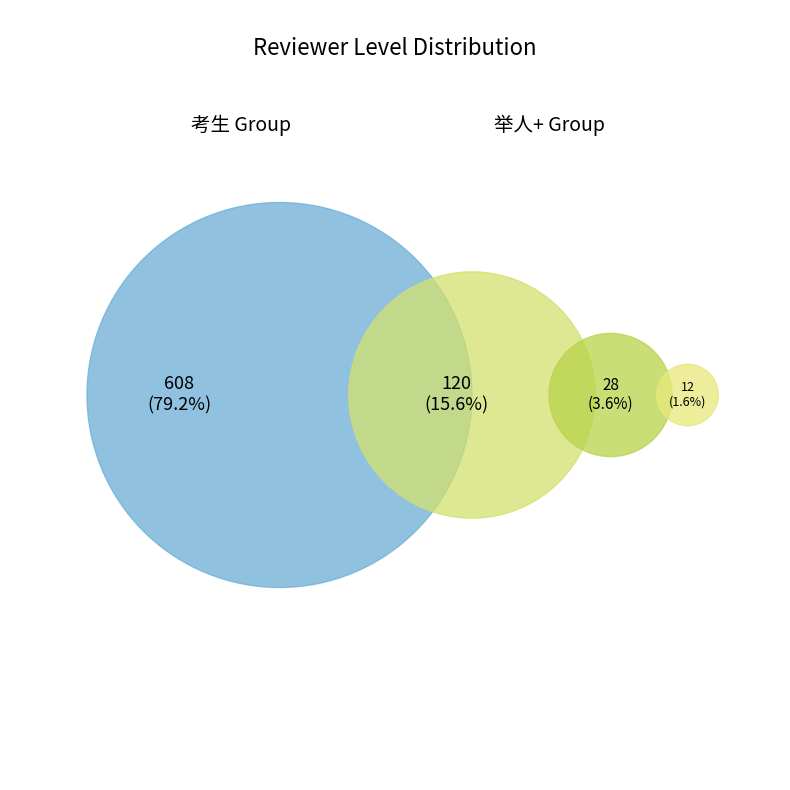

The 进士 slice represents 14% of the pie. True or false?

False